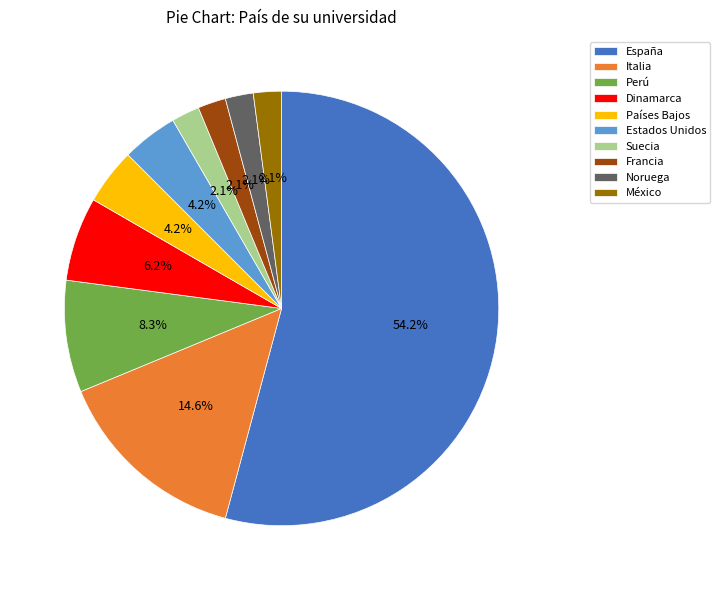

The México slice represents 12% of the pie. True or false?

False